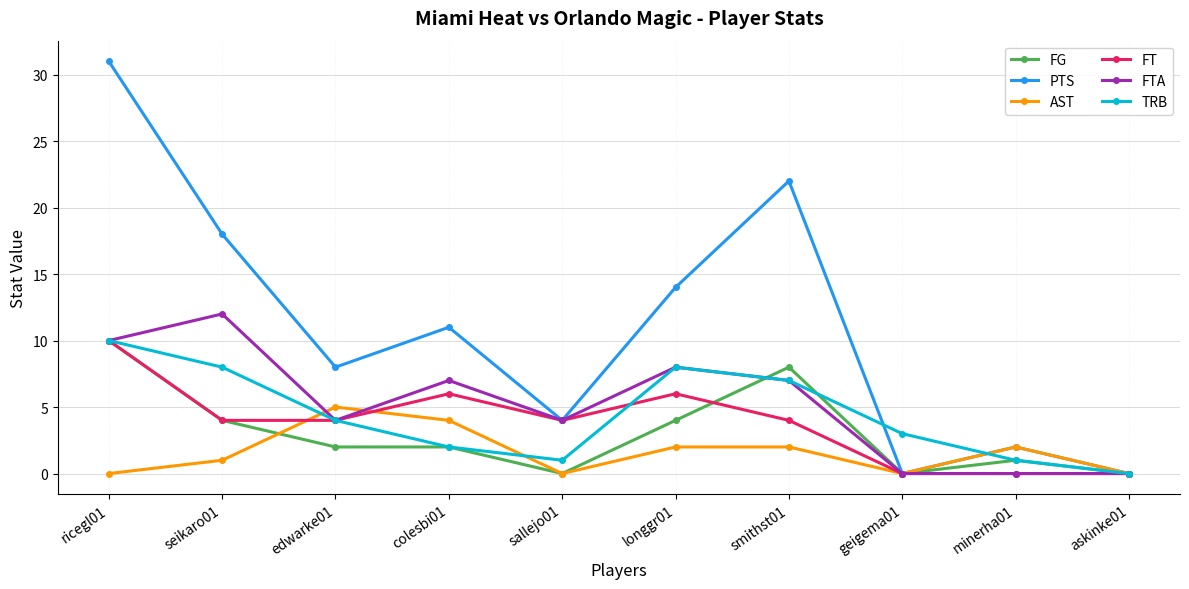

Reading left to right, what are all the values shown in this chart?

FG: 10	4	2	2	0	4	8	0	1	0
PTS: 31	18	8	11	4	14	22	0	2	0
AST: 0	1	5	4	0	2	2	0	2	0
FT: 10	4	4	6	4	6	4	0	0	0
FTA: 10	12	4	7	4	8	7	0	0	0
TRB: 10	8	4	2	1	8	7	3	1	0